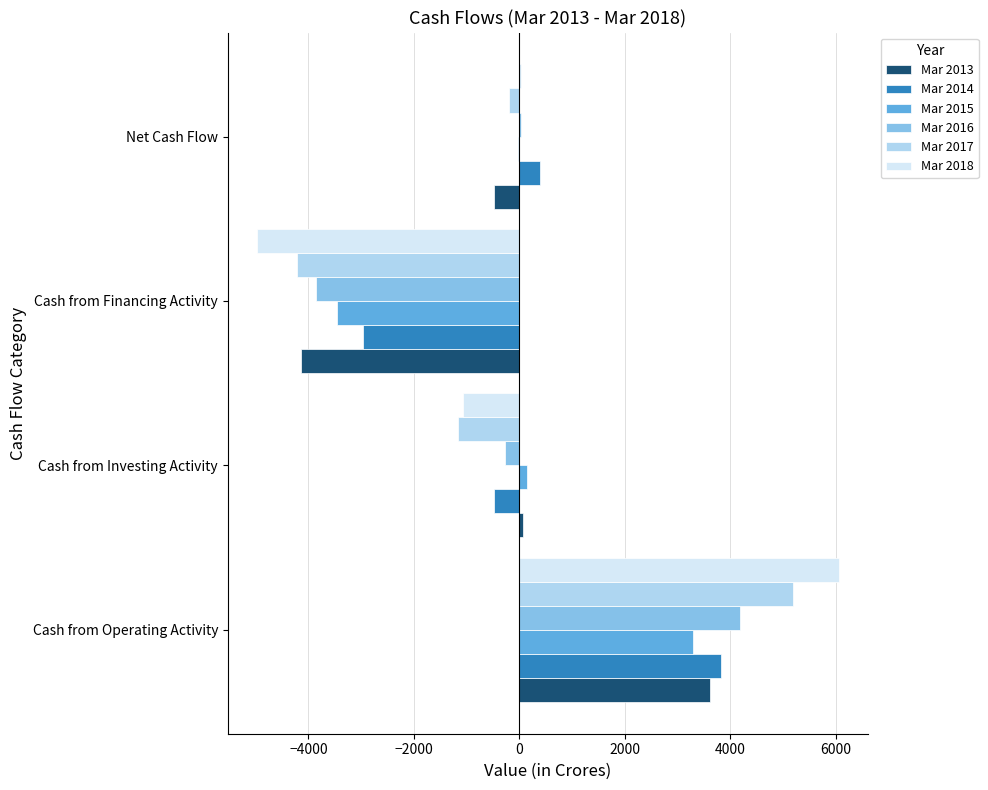

What is the sum of all Mar 2018 values?

42